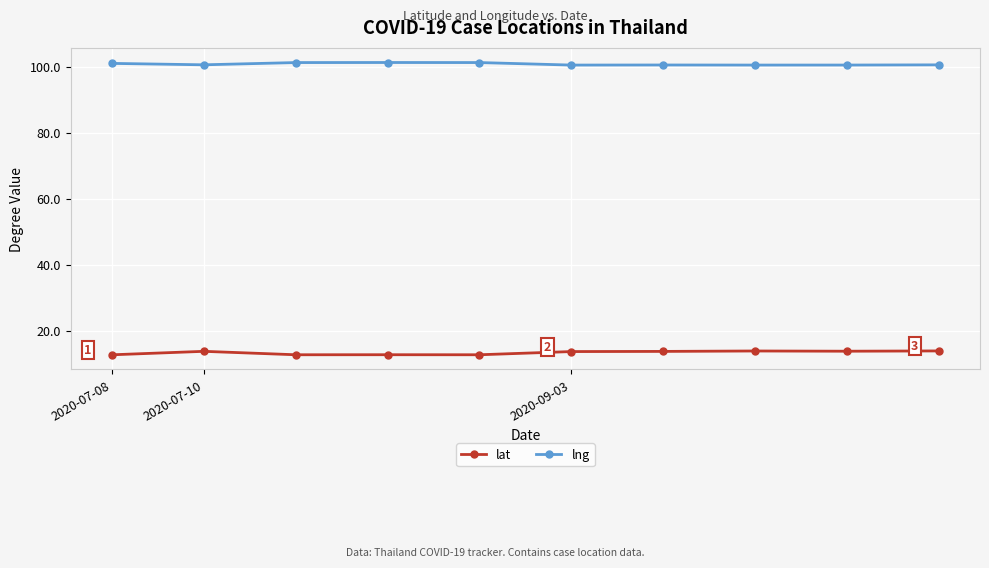

What is the smallest value displayed?

12.7